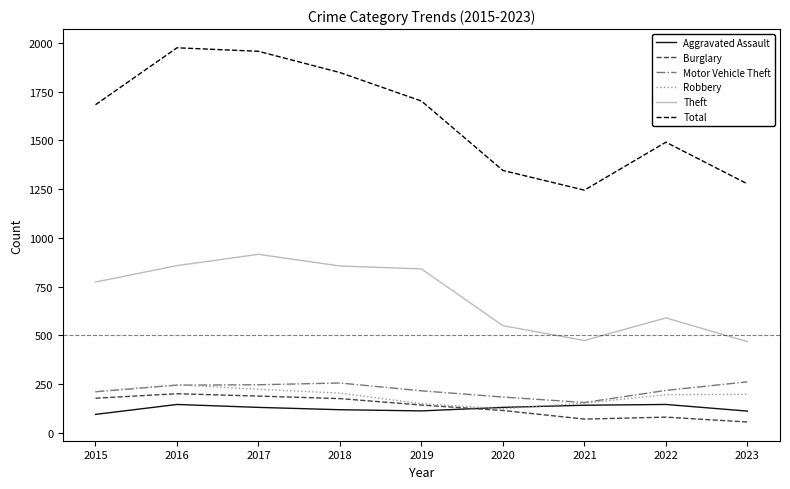

Is this an area chart (filled region under the line)?

No